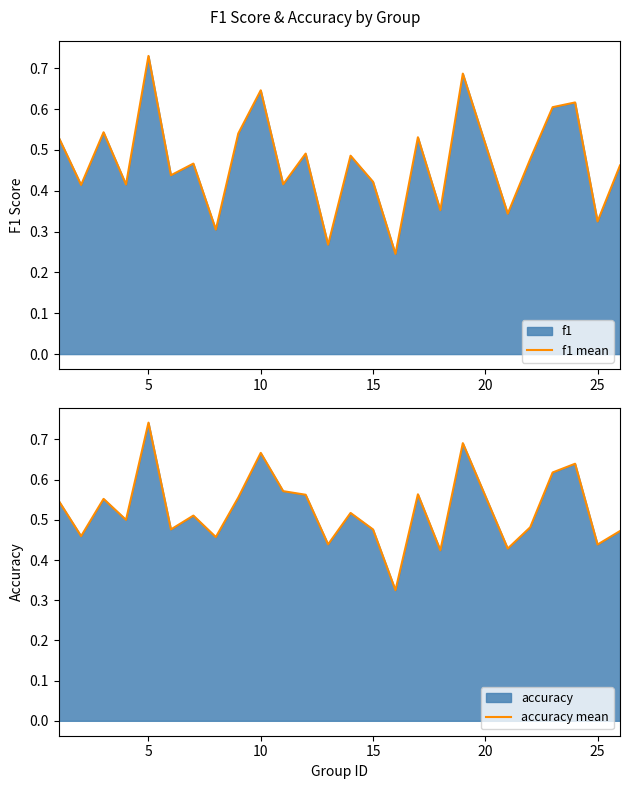

True or false: f1 mean has more than 2 points higher than both neighbors.

True